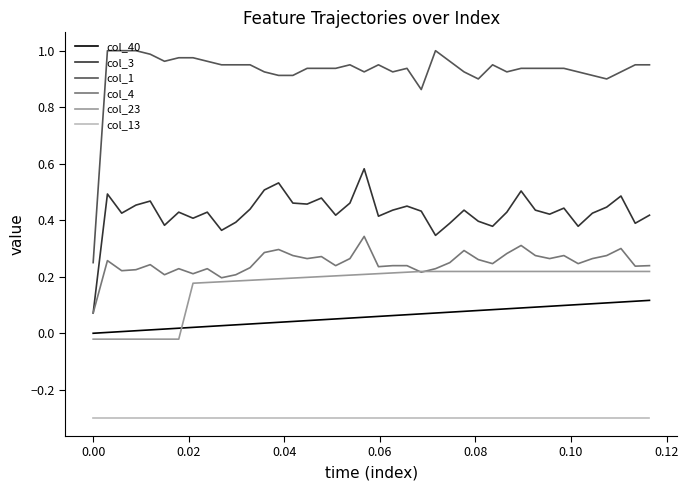

What is the sum of all col_40 values?

2.3